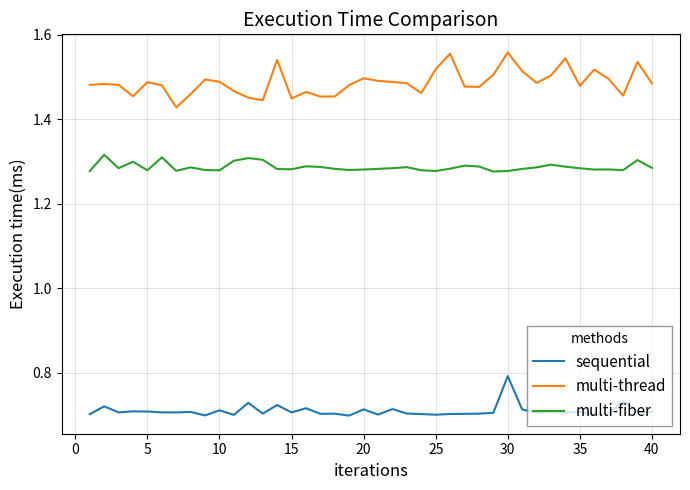

Which series has the largest total across all categories?

multi-thread